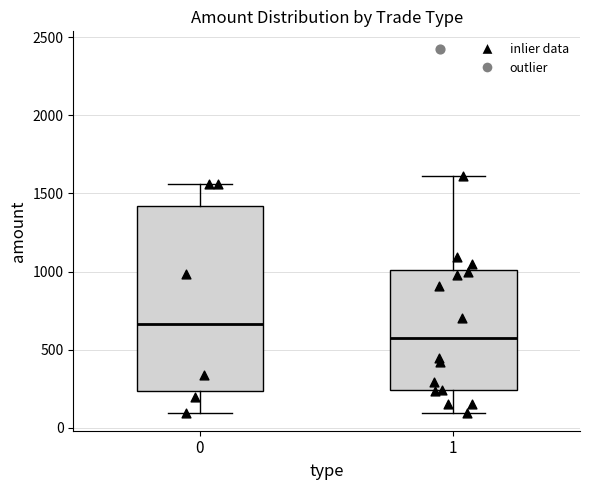

Comparing the boxes themselves (not the whiskers), which one is the tallest?

0